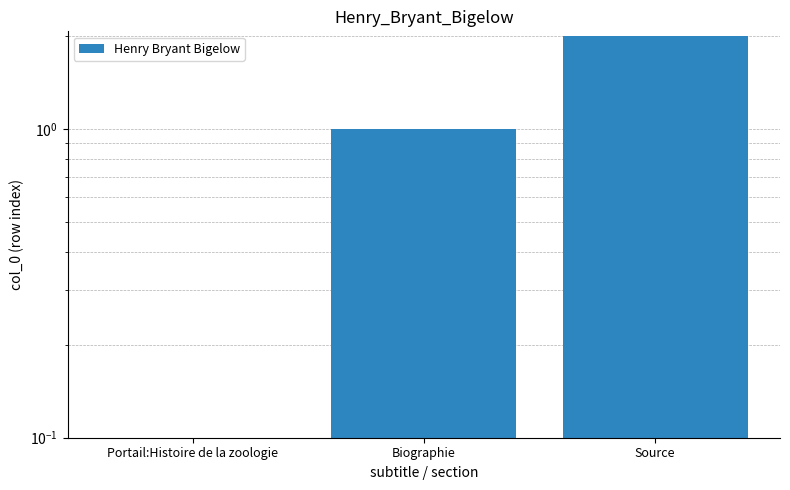

Is it true that the value at Source is 2?

True